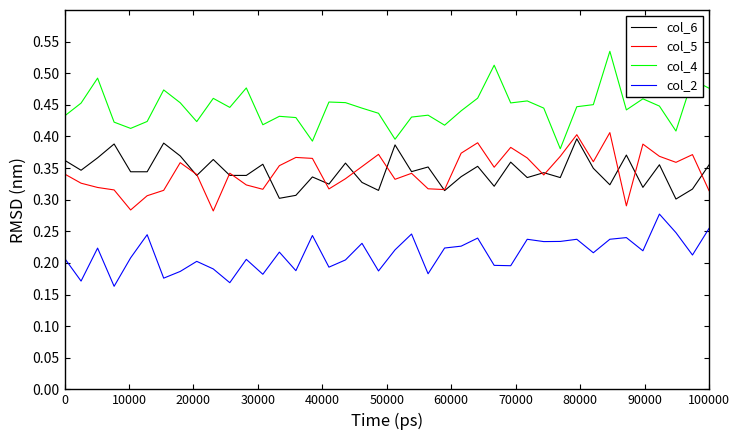

Which series has the largest total across all categories?

col_4